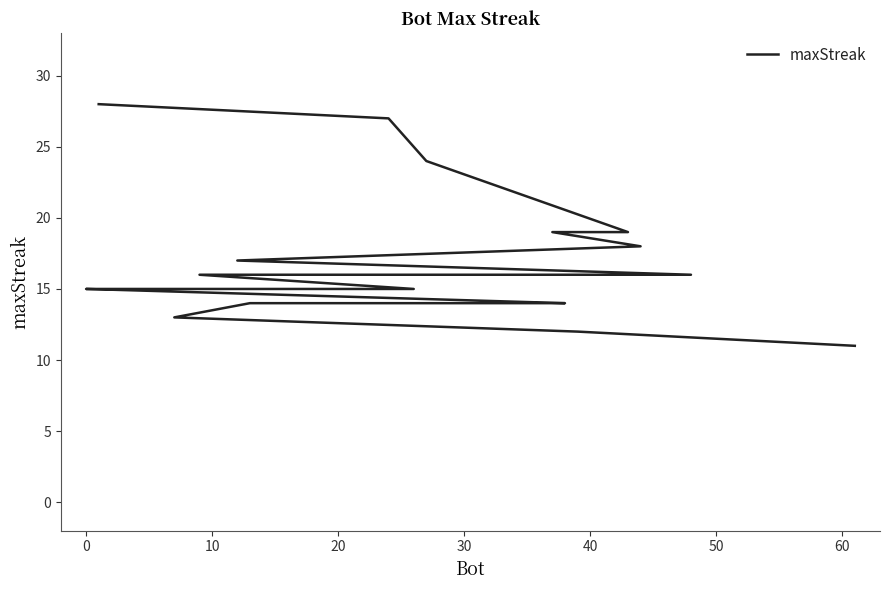

What is the minimum value shown in the chart?

11